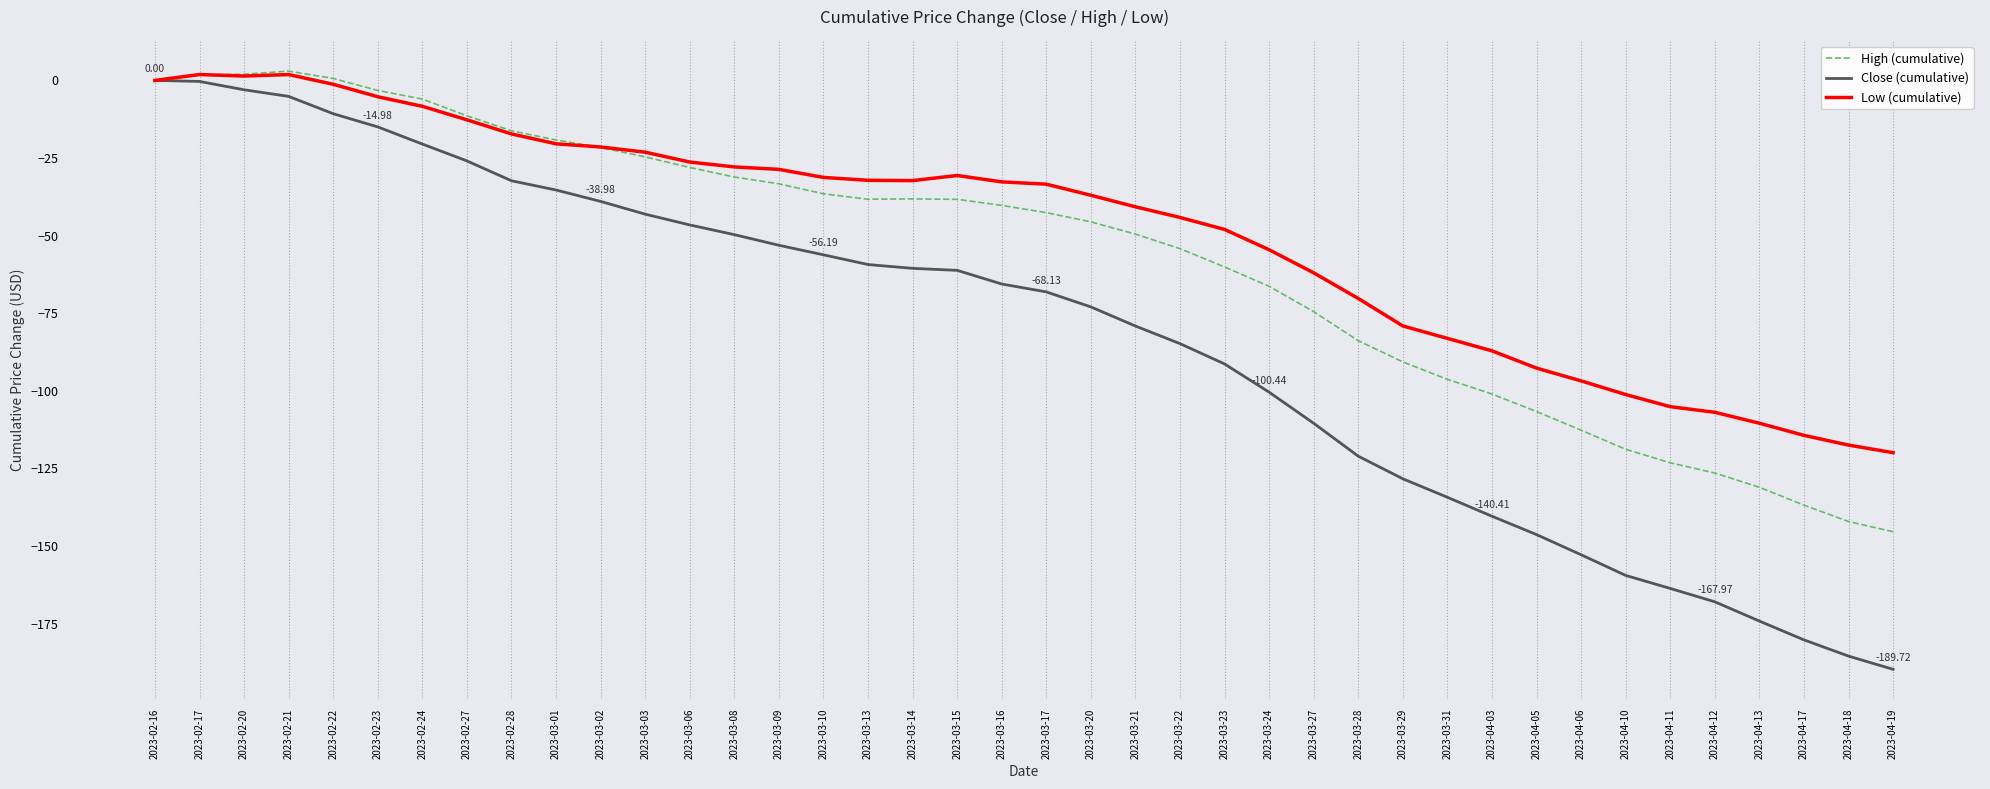

Rank the series at 2023-04-12 from lowest to highest value.

Close (cumulative), High (cumulative), Low (cumulative)